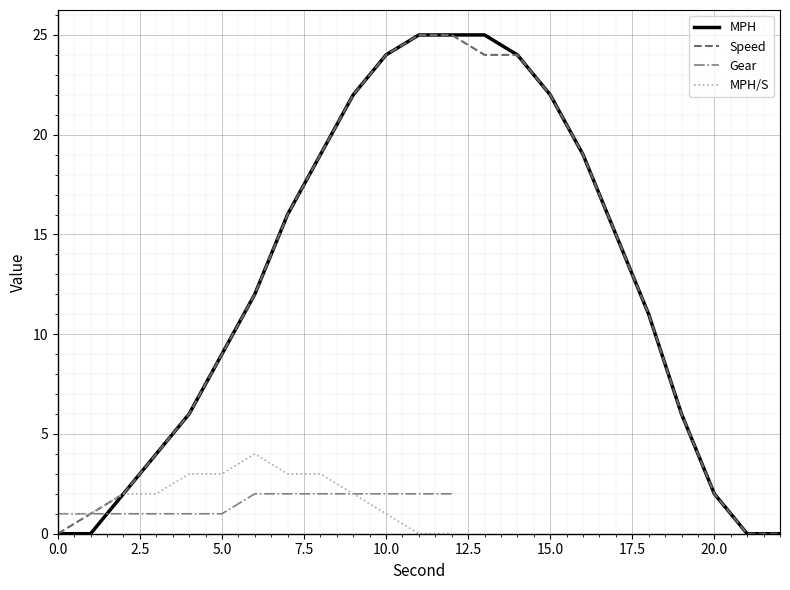

True or false: Speed has a value of 14 at 10.0.

False